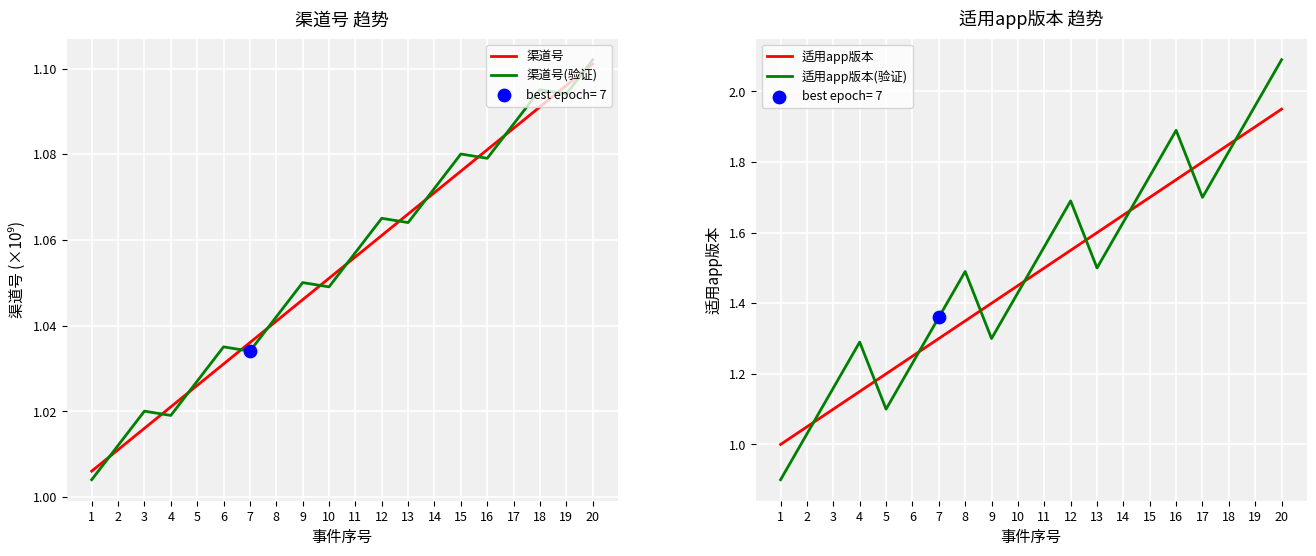

Is the value of 适用app版本 at 1 greater than the value of 渠道号(验证) at 7?

No